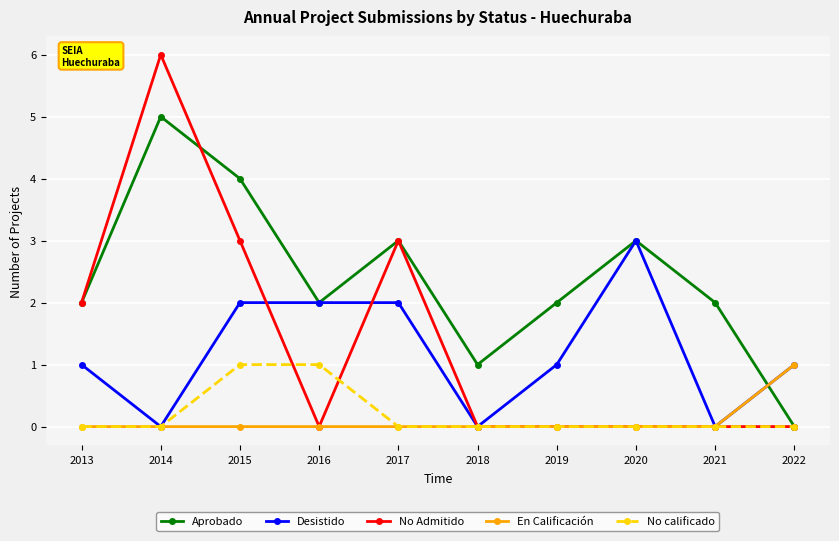

How many En Calificación values are between 0 and 1?

10